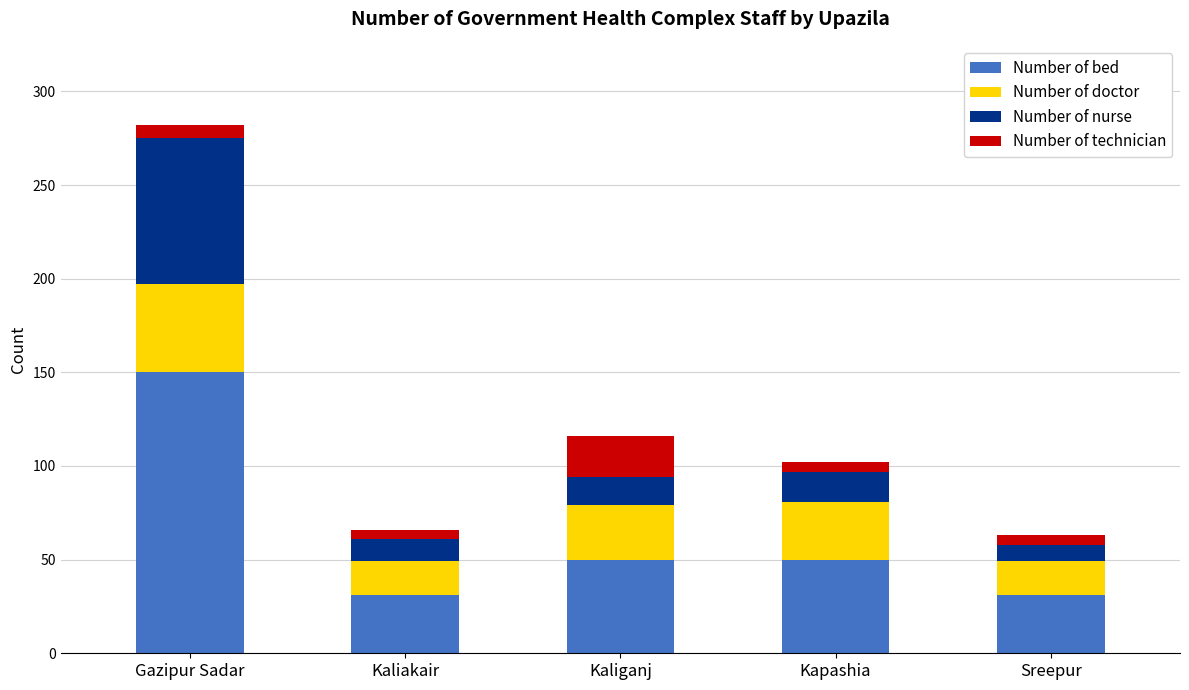

What is the lowest value of the Number of bed series?

31